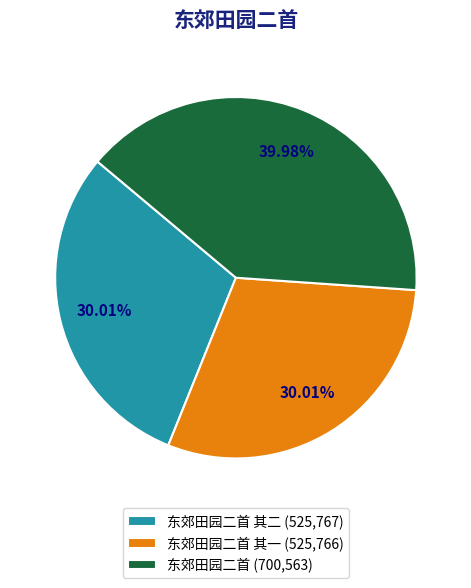

Count the number of slices in the pie.

3